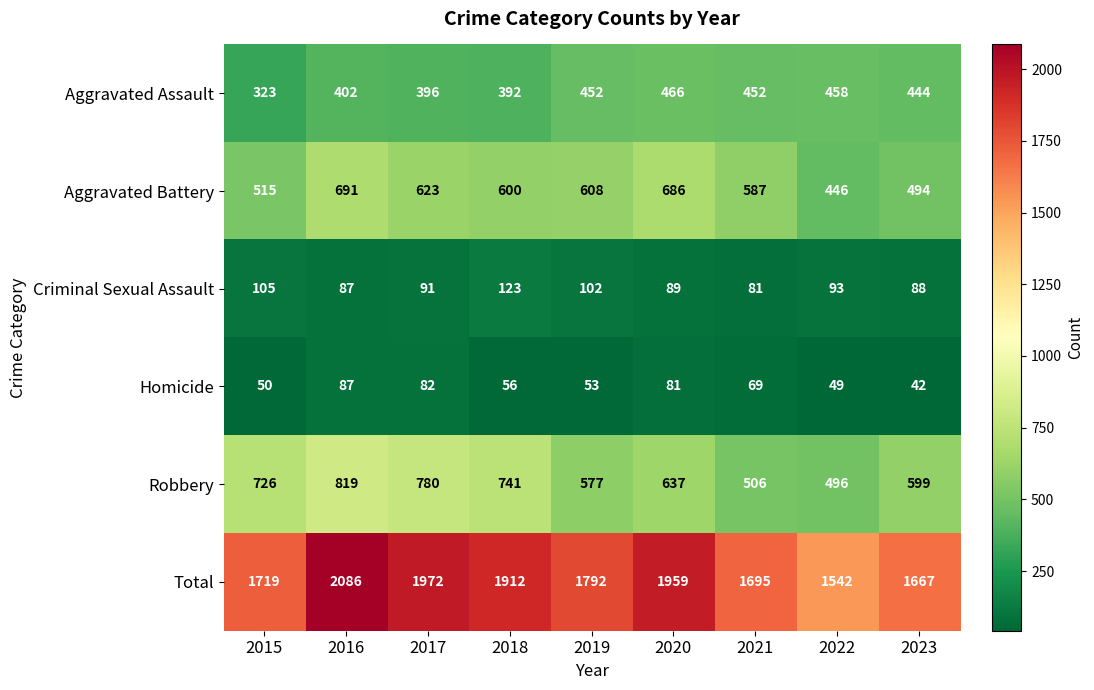

Which series has the widest spread of values?

Total